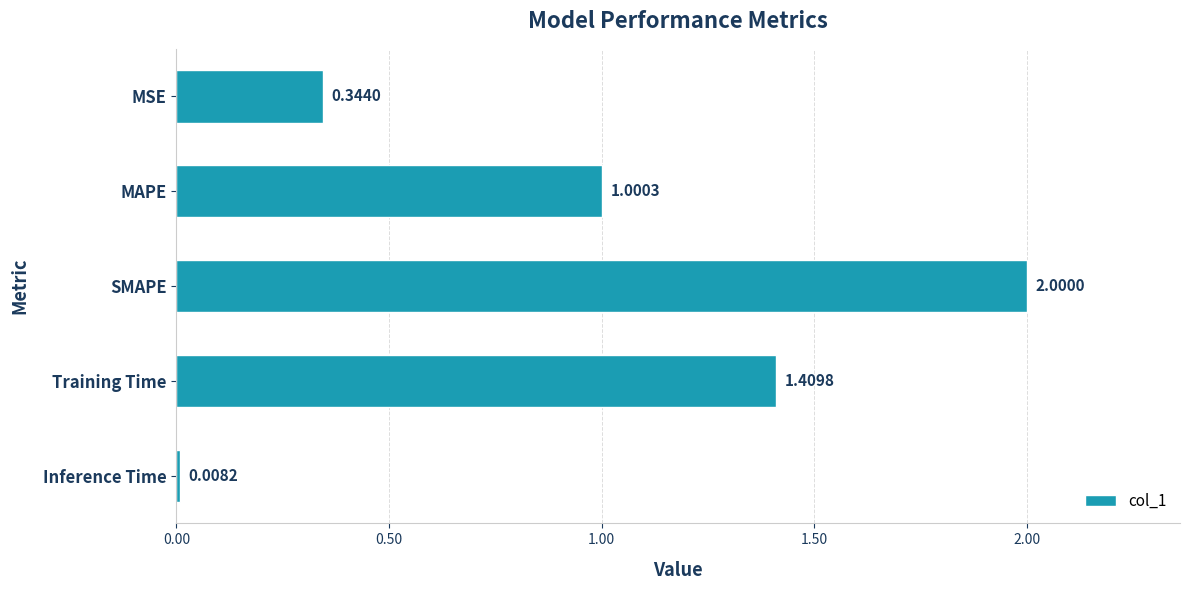

What is the sum of all values?

4.8